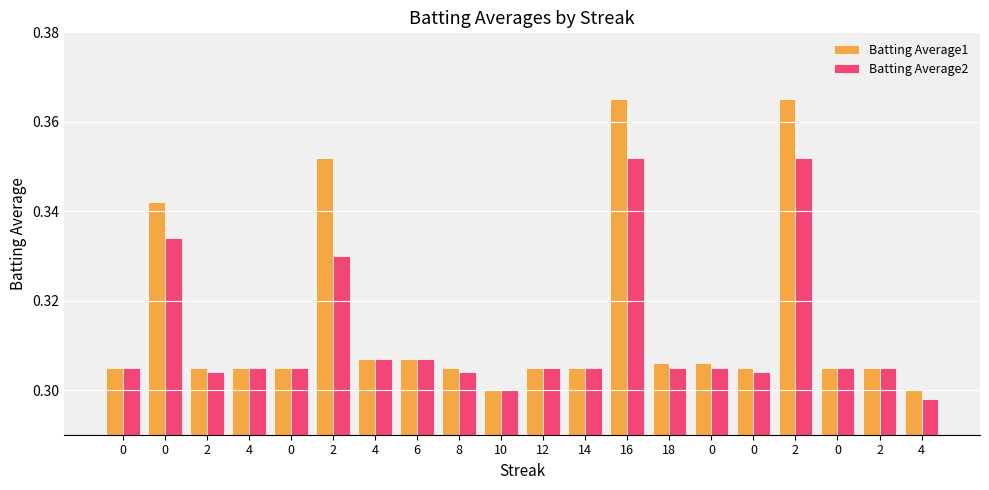

How many groups of bars are there?

20